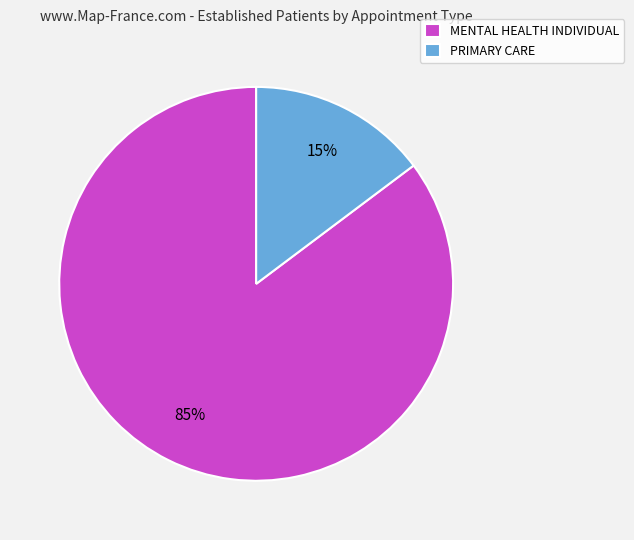

Which category accounts for the majority?

MENTAL HEALTH INDIVIDUAL